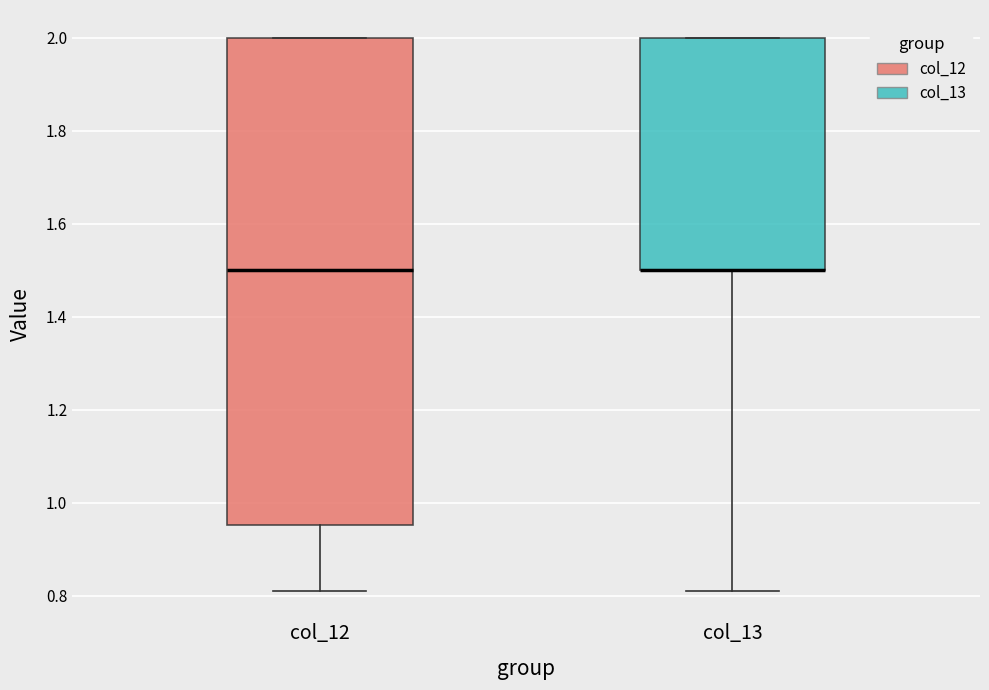

Reading left to right, read every box against the y-axis: the position of its median line, the range the box covers, and the ends of its whiskers. The values are not printed on the chart, so give them approximately, as read against the axis.

col_12: median 1.50, box 0.96 to 2.00, whiskers 0.82 to 2.00
col_13: median 1.50 (drawn on the box's lower edge), box 1.50 to 2.00, whiskers 0.82 to 2.00